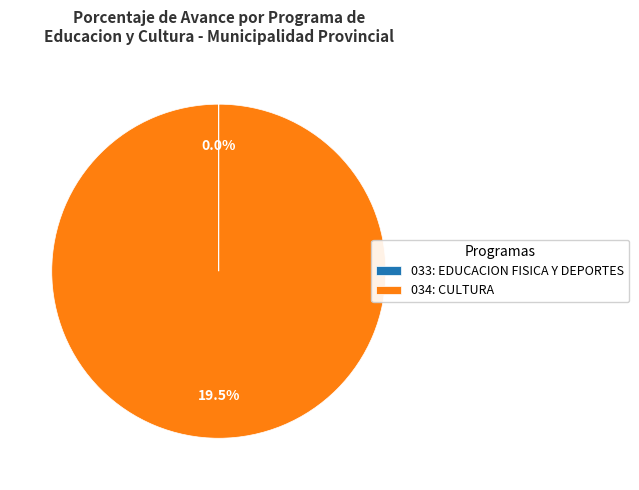

What is the change in value from 033: EDUCACION FISICA Y DEPORTES to 034: CULTURA?

+19.5